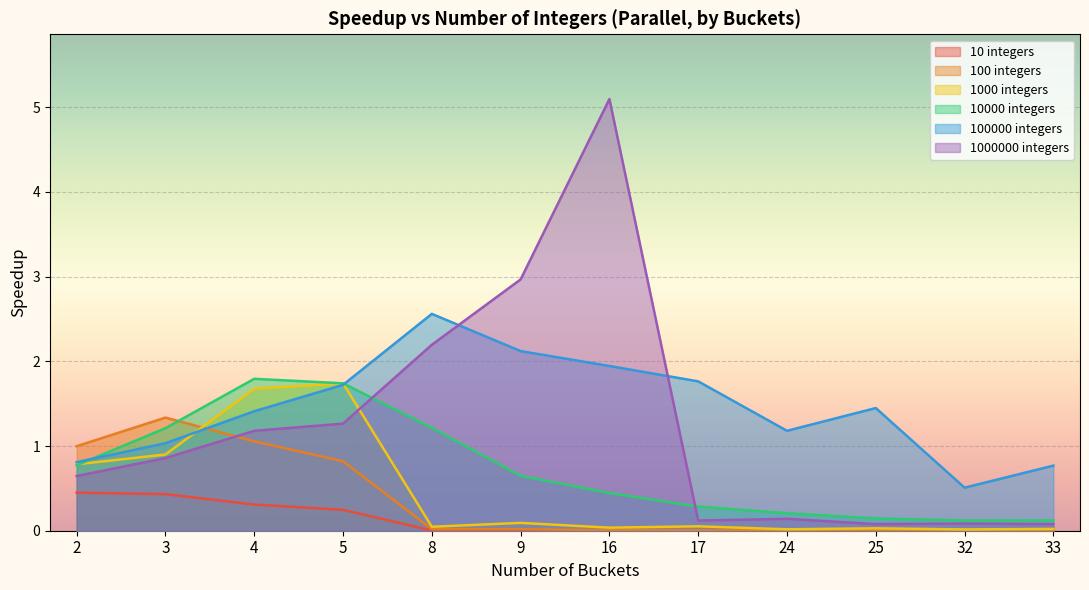

How many times do 1000000 and 100 cross each other?

1